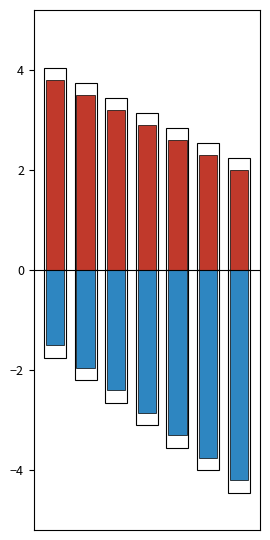

True or false: col_2 has a value of -4.6 at 3.

False